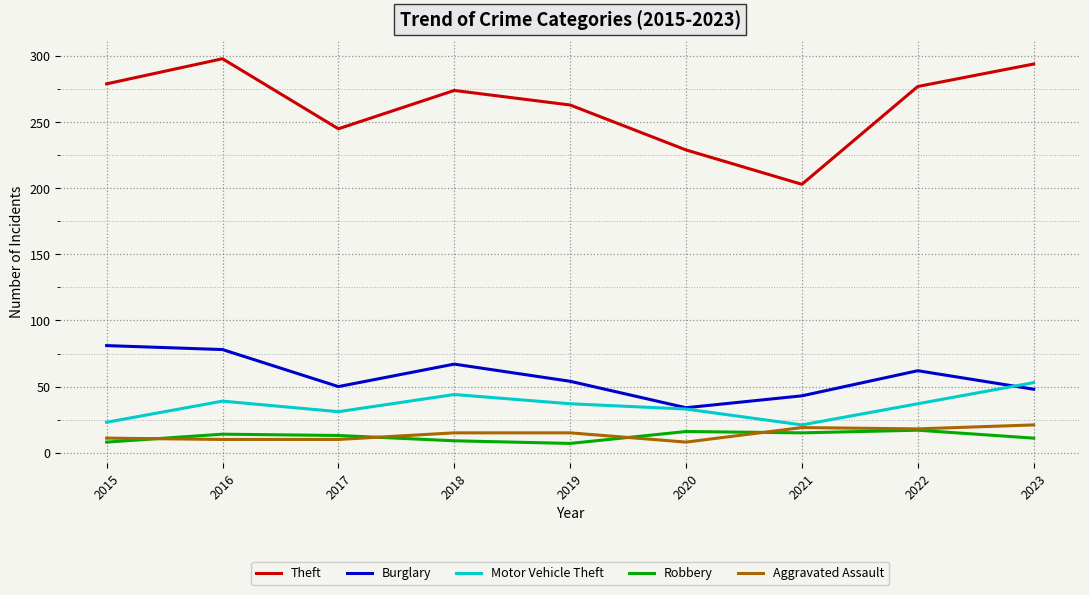

What are all the series names shown in the legend?

Theft, Burglary, Motor Vehicle Theft, Robbery, Aggravated Assault